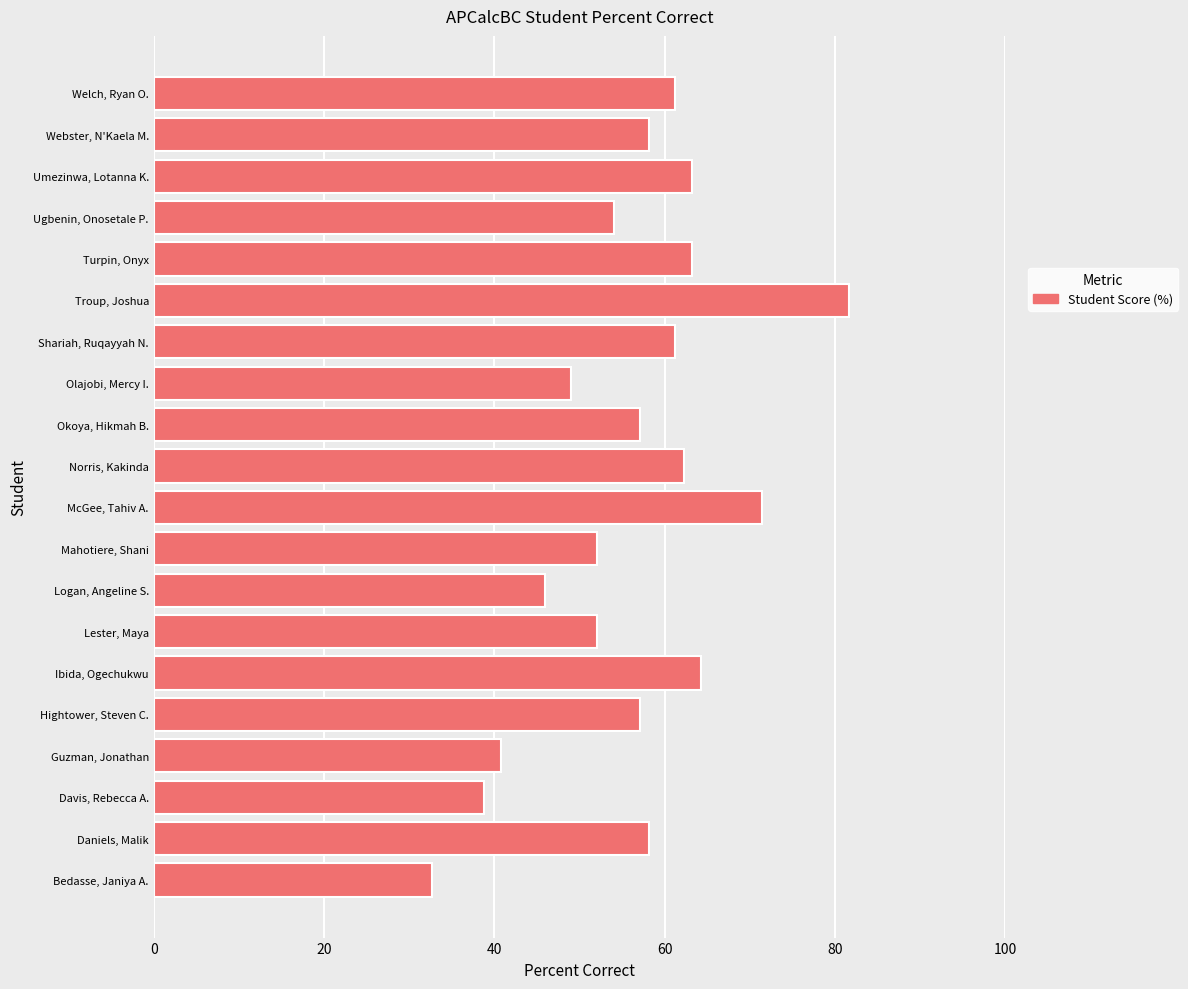

What is the difference between the second highest and minimum values?

38.8